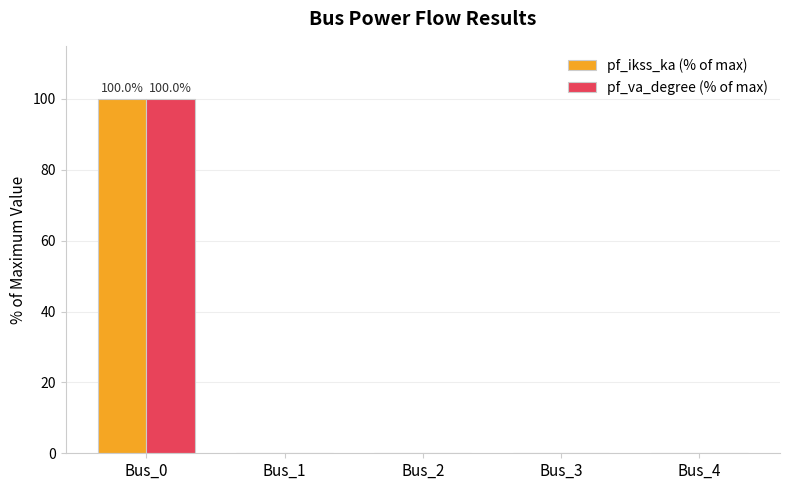

True or false: pf_va_degree (% of max) has a value of 47 at Bus_3.

False